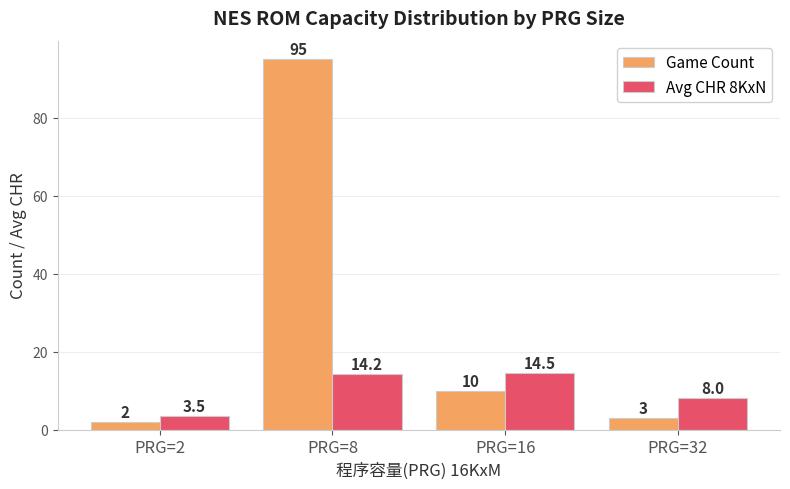

Reading left to right, extract all data points from this chart.

Game Count: PRG=2=2.0	PRG=8=95.0	PRG=16=10.0	PRG=32=3.0
Avg CHR 8KxN: PRG=2=3.5	PRG=8=14.2	PRG=16=14.5	PRG=32=8.0